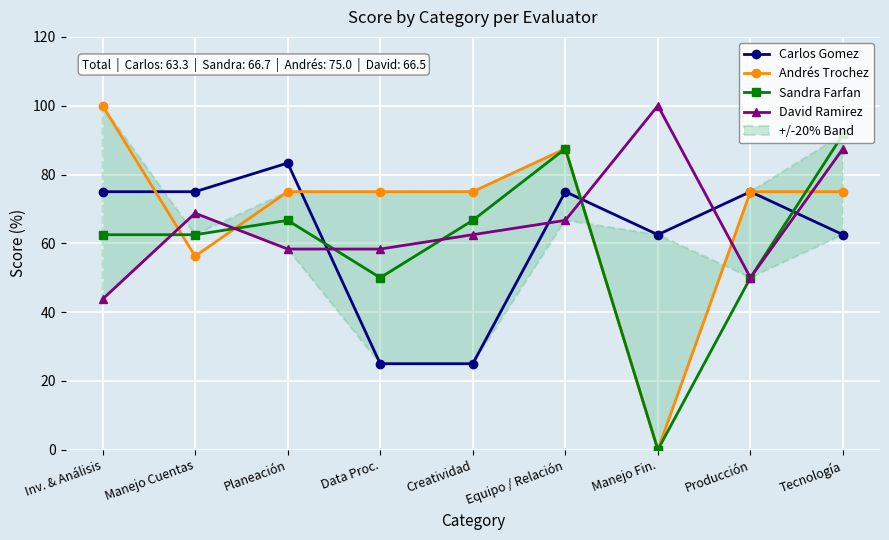

How many data points in David Ramirez are above 62?

5